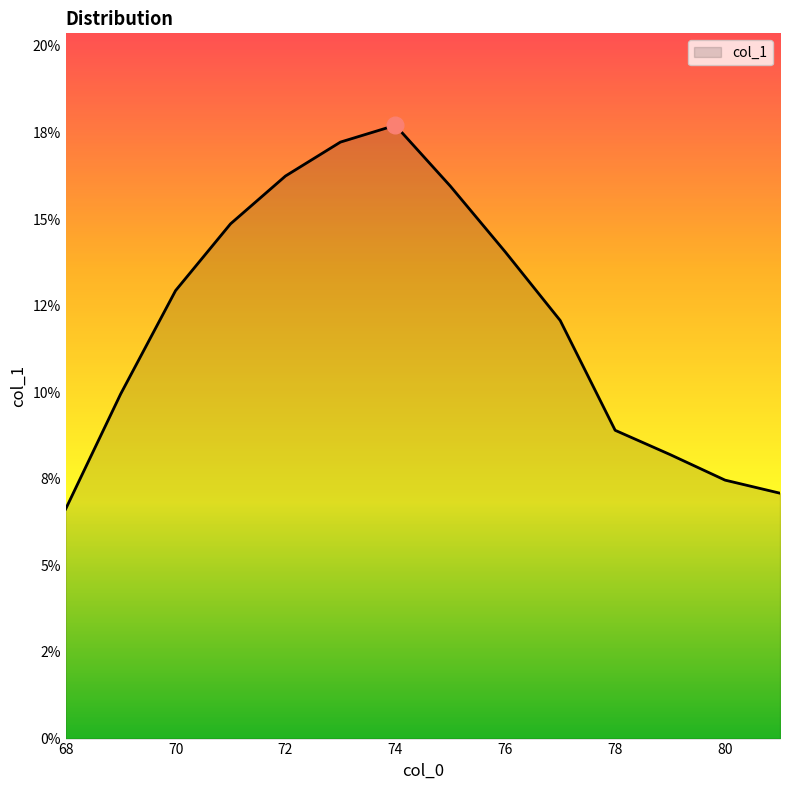

Is this an area chart (filled region under the line)?

Yes